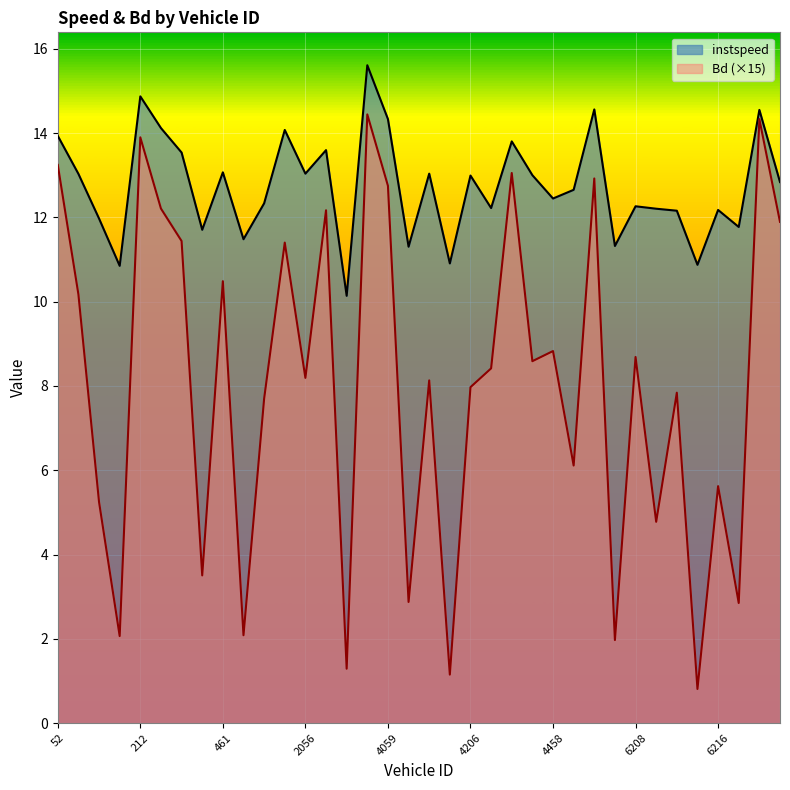

At which category is the sum across all series the highest?

2455.0